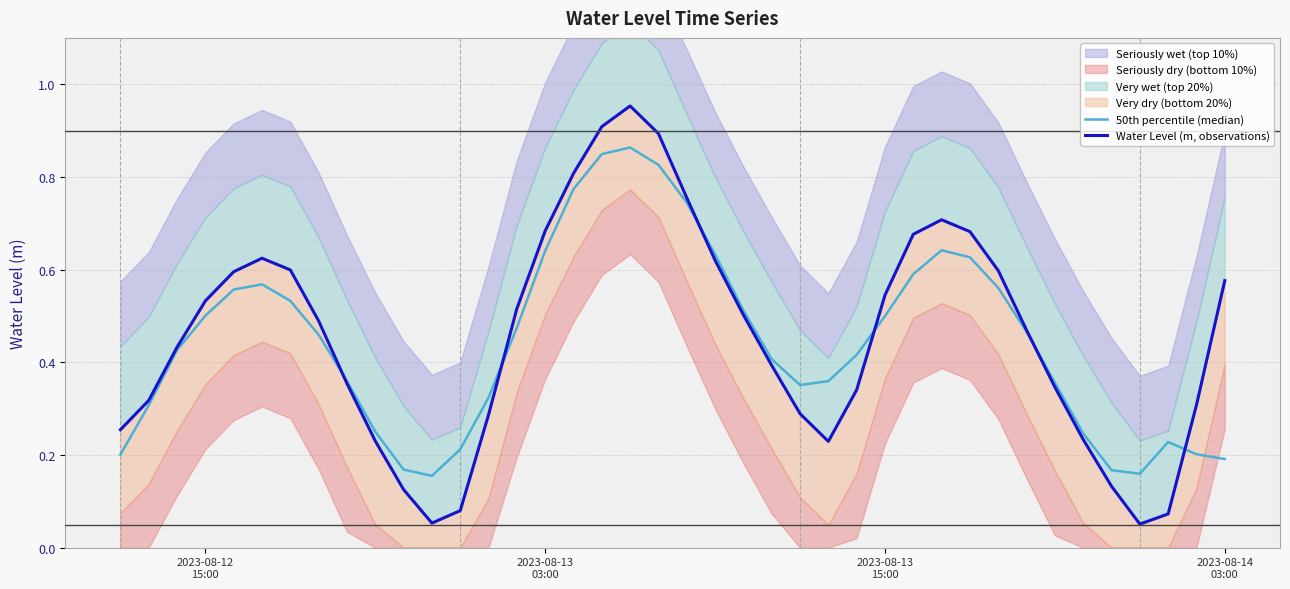

Is it true that 50th percentile (median) equals 0.3 at 28?

False